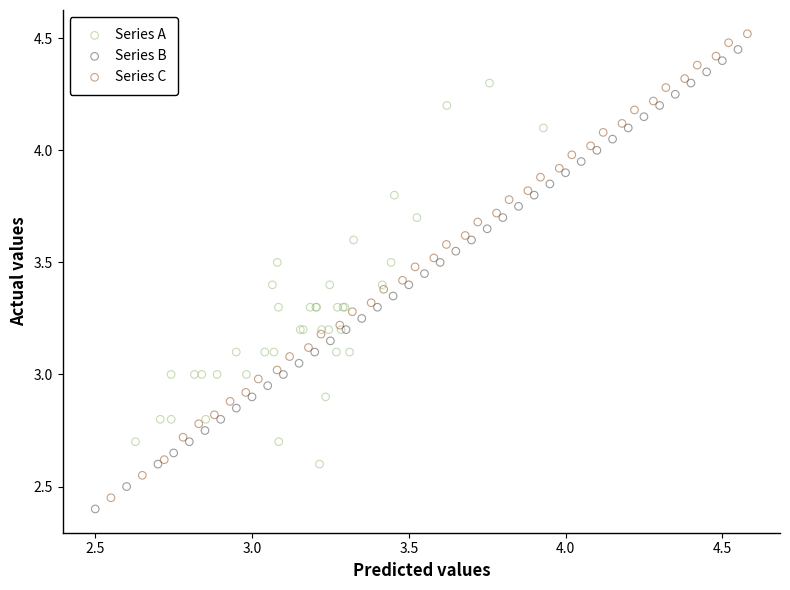

Which series has the largest Y range (max minus min)?

Series C